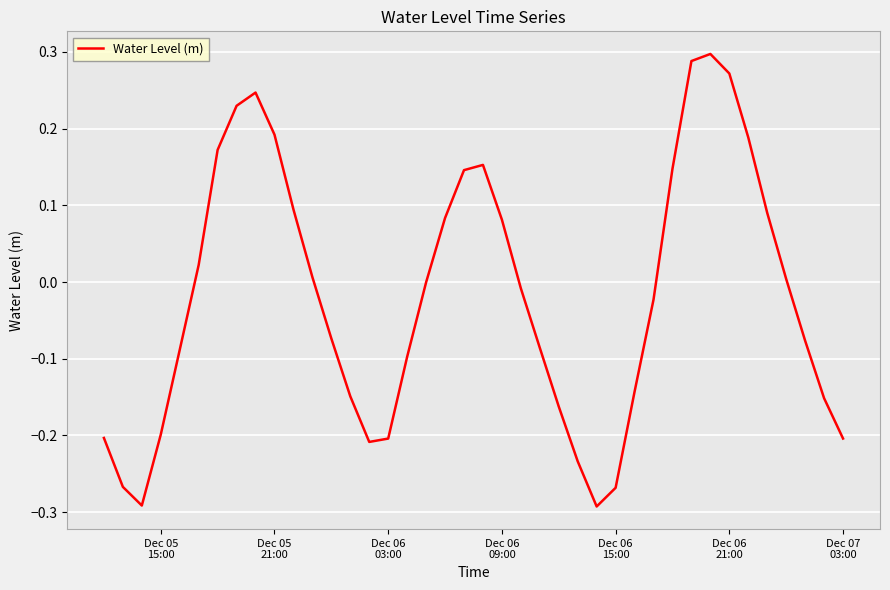

What is the difference between the maximum and minimum values?

0.6